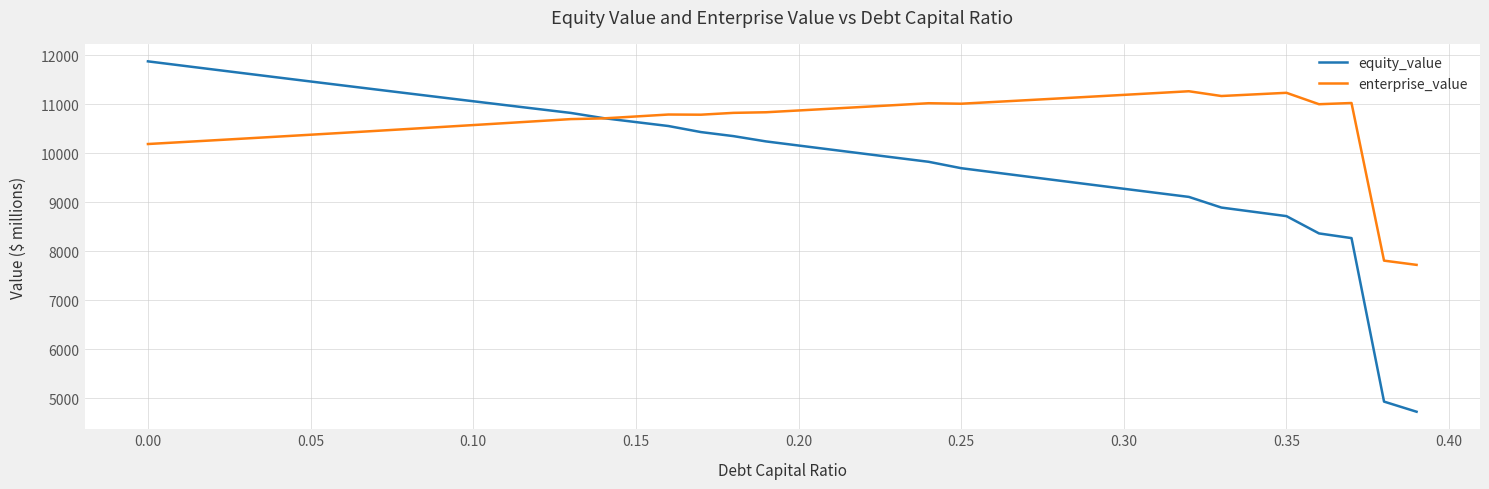

Rank the series by their average value, from highest to lowest.

enterprise_value, equity_value